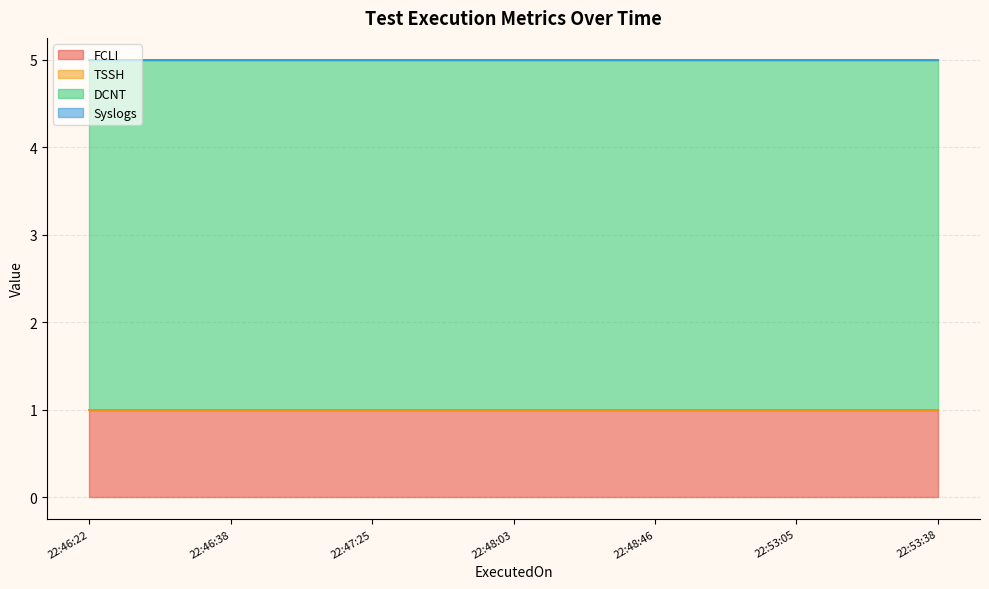

At which label does TSSH reach its peak?

2024-01-04 22:46:22